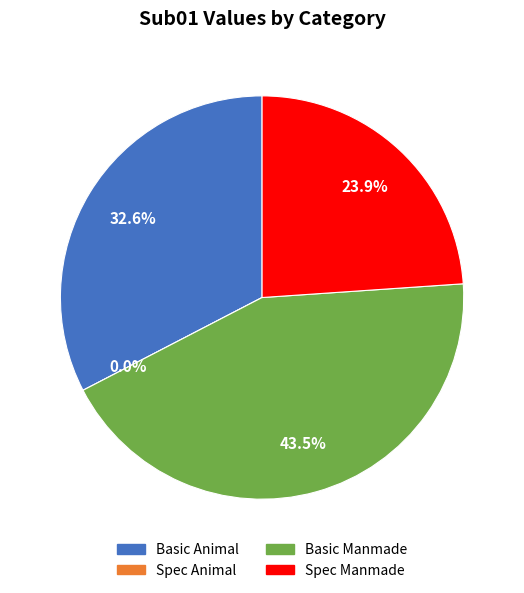

To the nearest percent, what percentage of the pie is Basic Animal?

33%